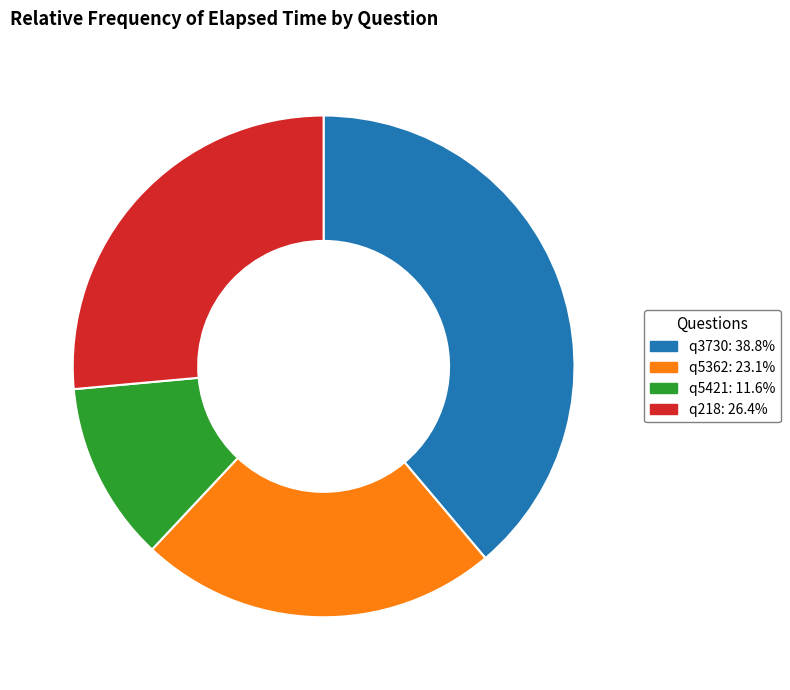

Which slice is the smallest?

q5421